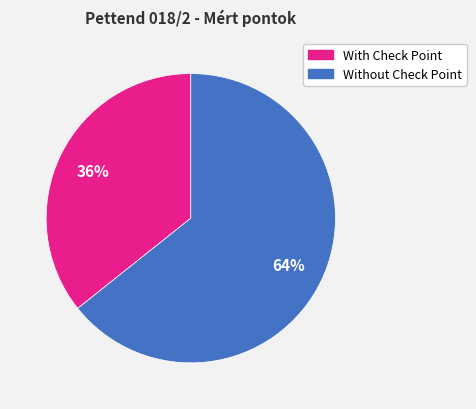

How many slices are in this pie chart?

2